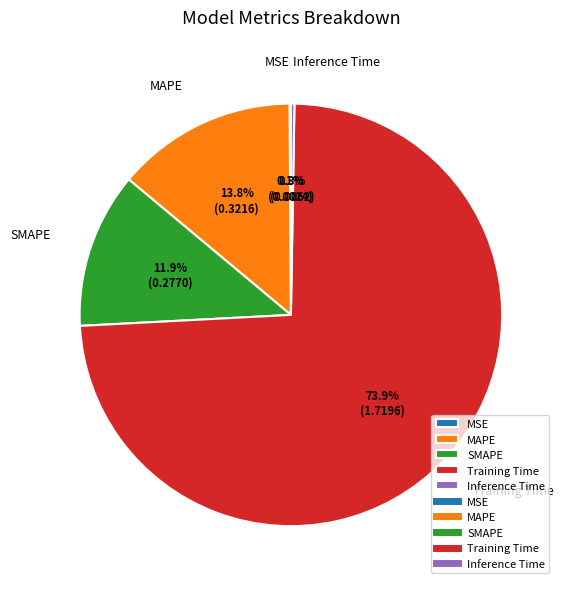

What is the largest slice in the pie chart?

Training Time